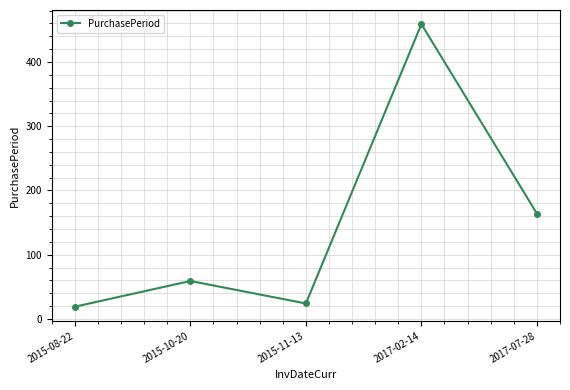

What is the change in value from 2015-11-13 to 2017-02-14?

+435